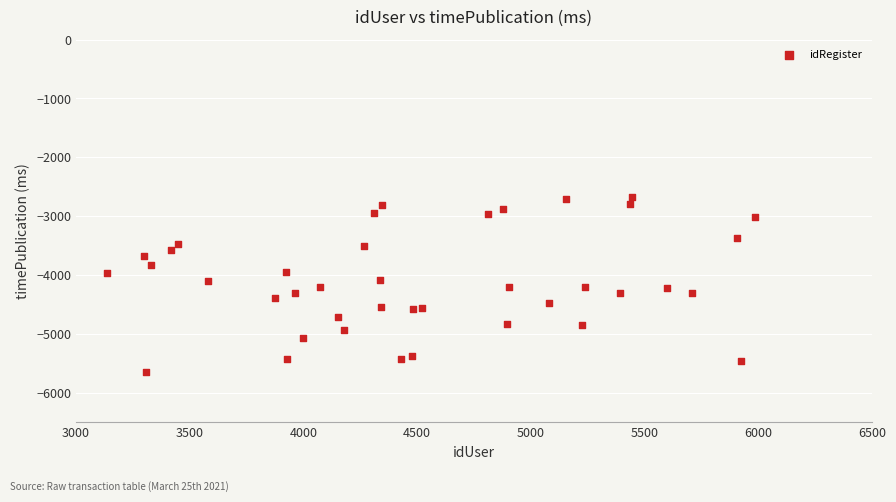

What is the range of X values (max minus min)?

2847